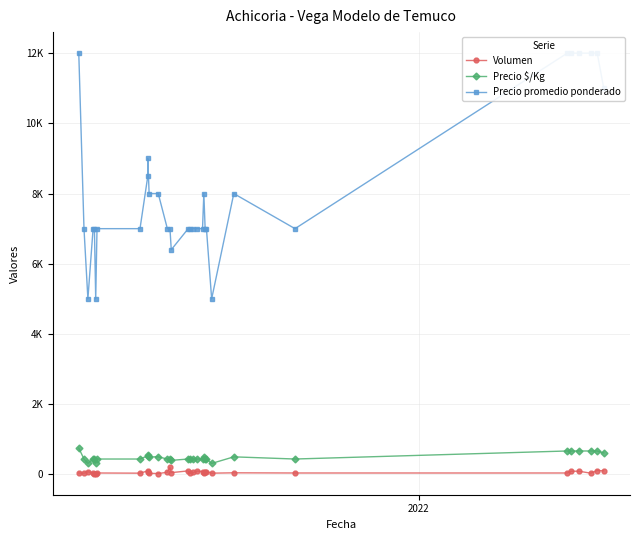

What are all the series names shown in the legend?

Volumen, Precio $/Kg, Precio promedio ponderado